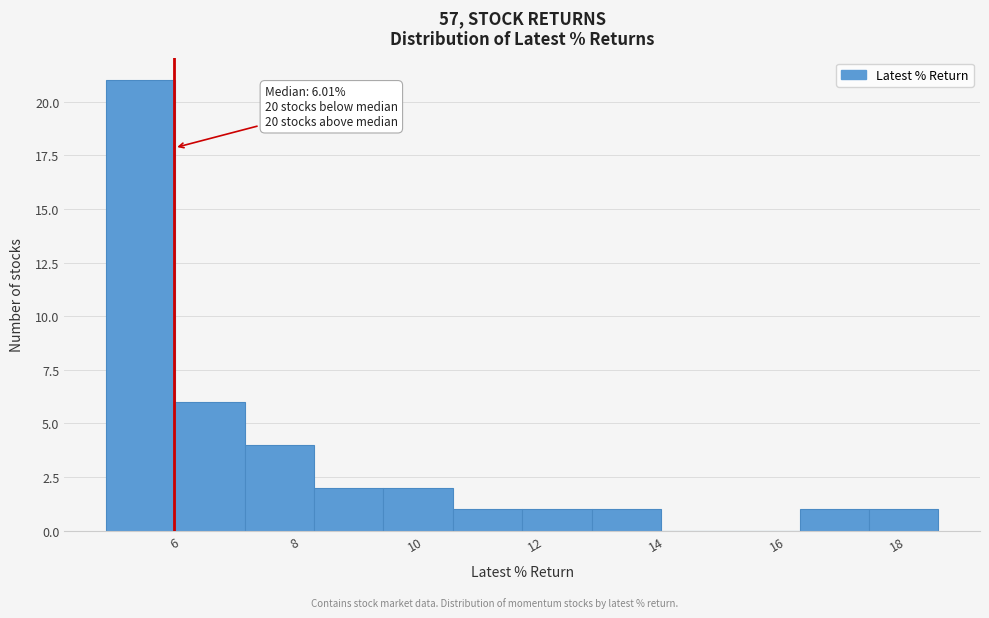

Which range on the x-axis has the tallest bar?

4.8 to 6.0